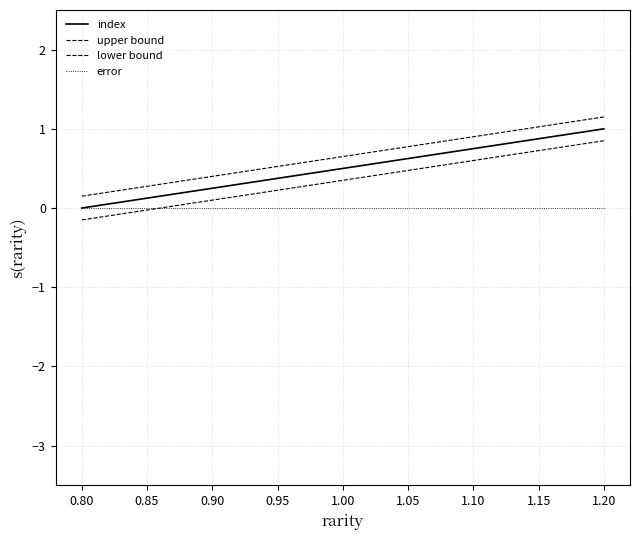

True or false: lower bound and upper bound cross at least once.

False